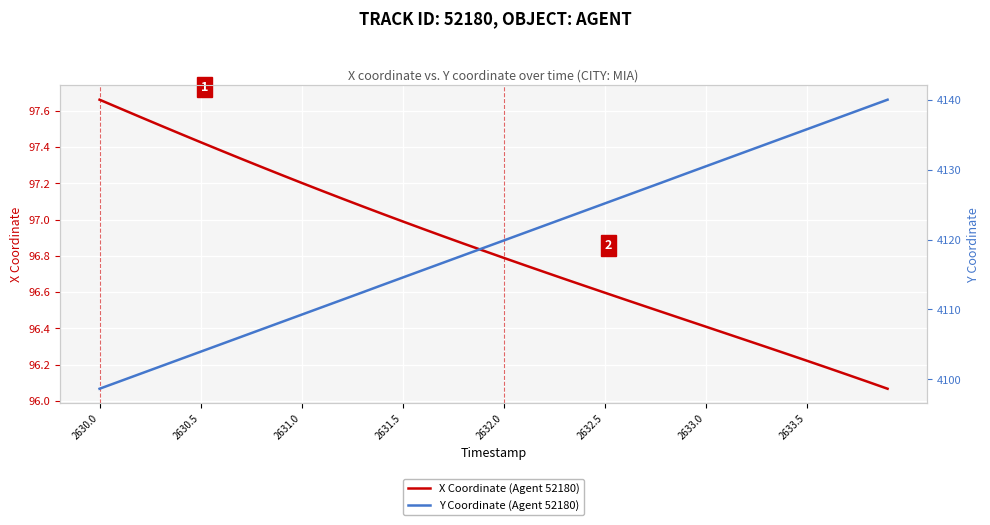

Rank the series by their maximum value, from lowest to highest.

X Coordinate (Agent 52180), Y Coordinate (Agent 52180)